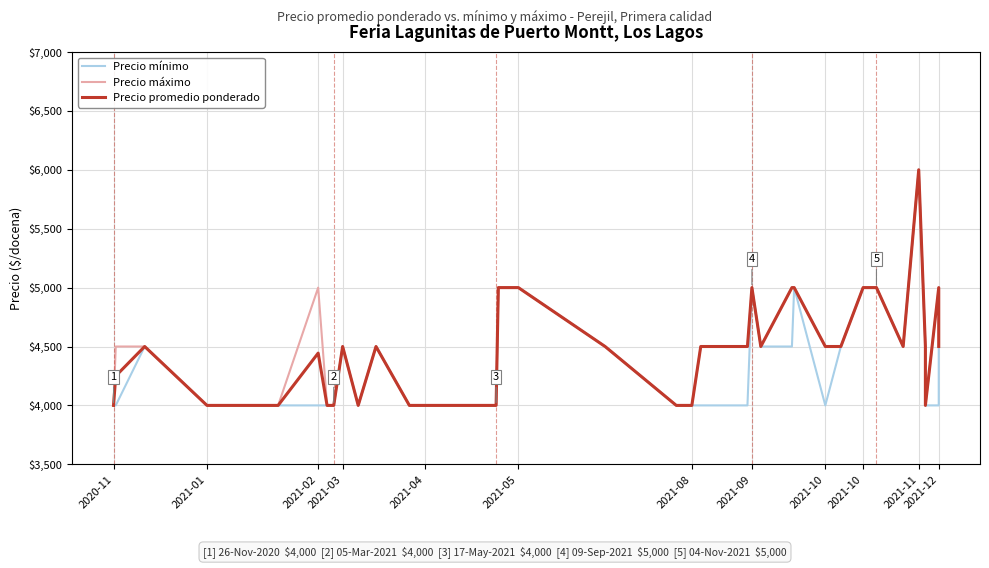

At how many categories does at least one series exceed 5900?

1